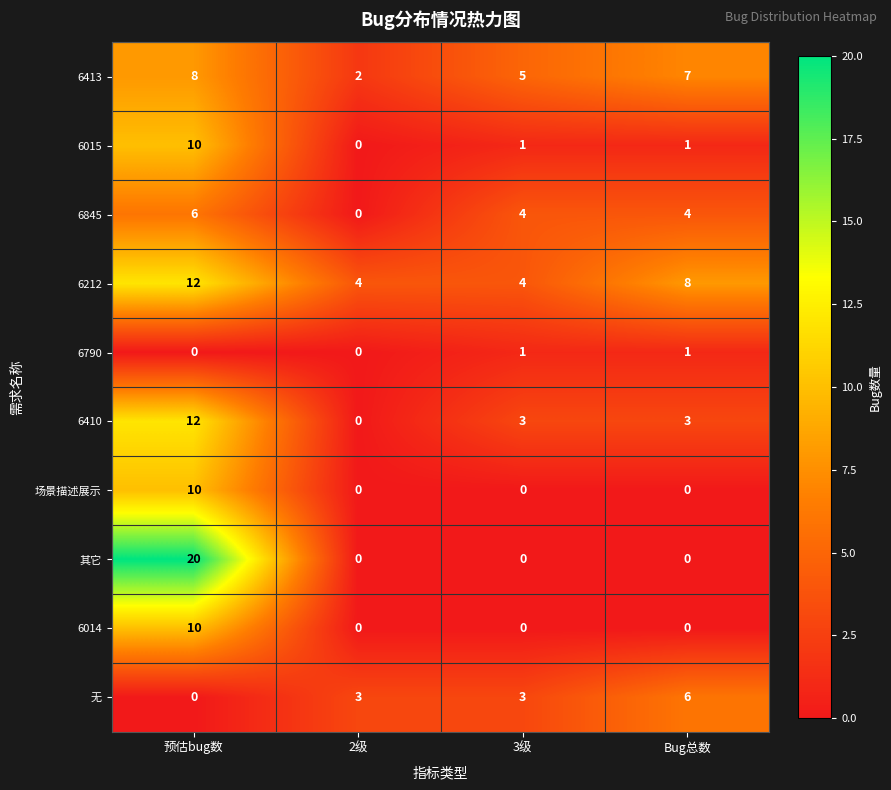

True or false: 6845 has a value of 6 at Bug总数.

False